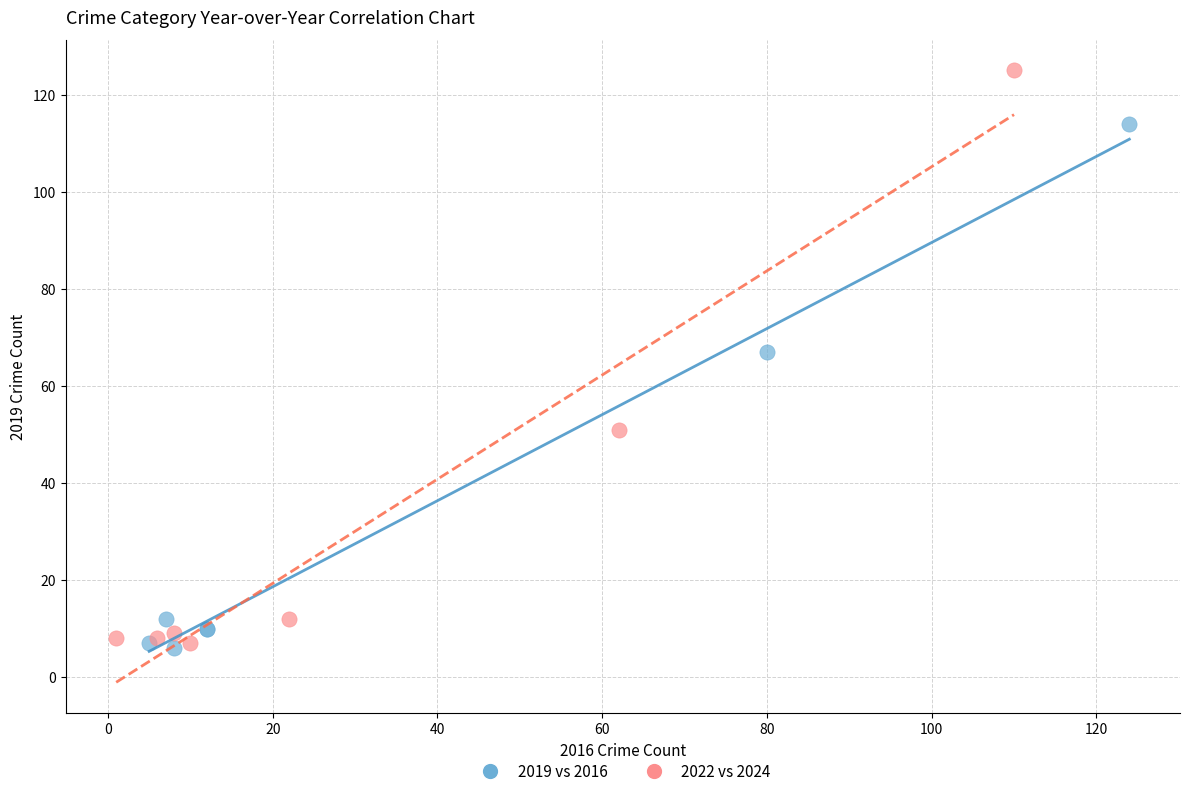

What are all the series names shown in the legend?

2019 vs 2016, 2022 vs 2024